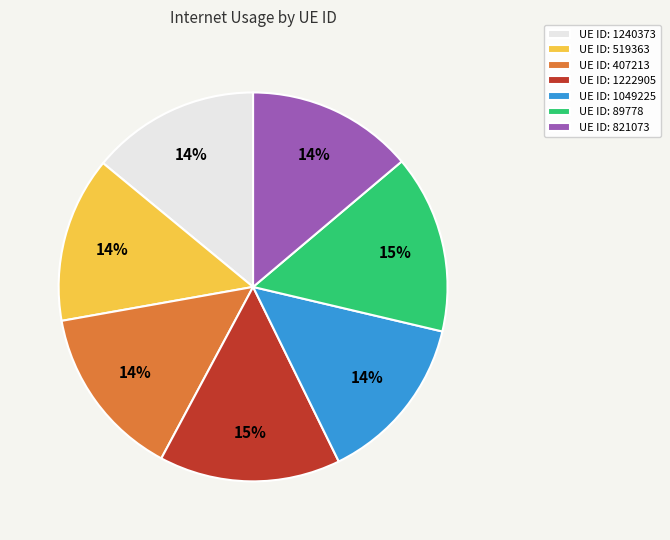

Does any single category account for the majority?

No